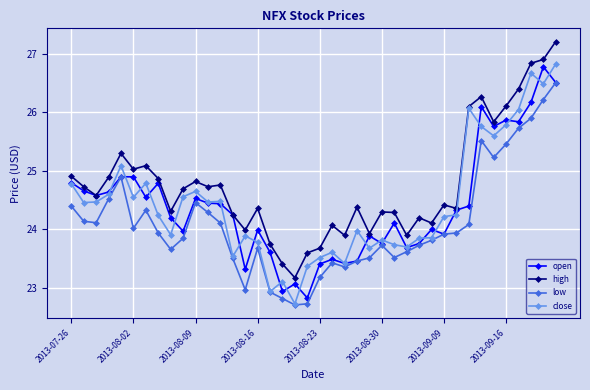

What is the maximum value shown in the chart?

27.2